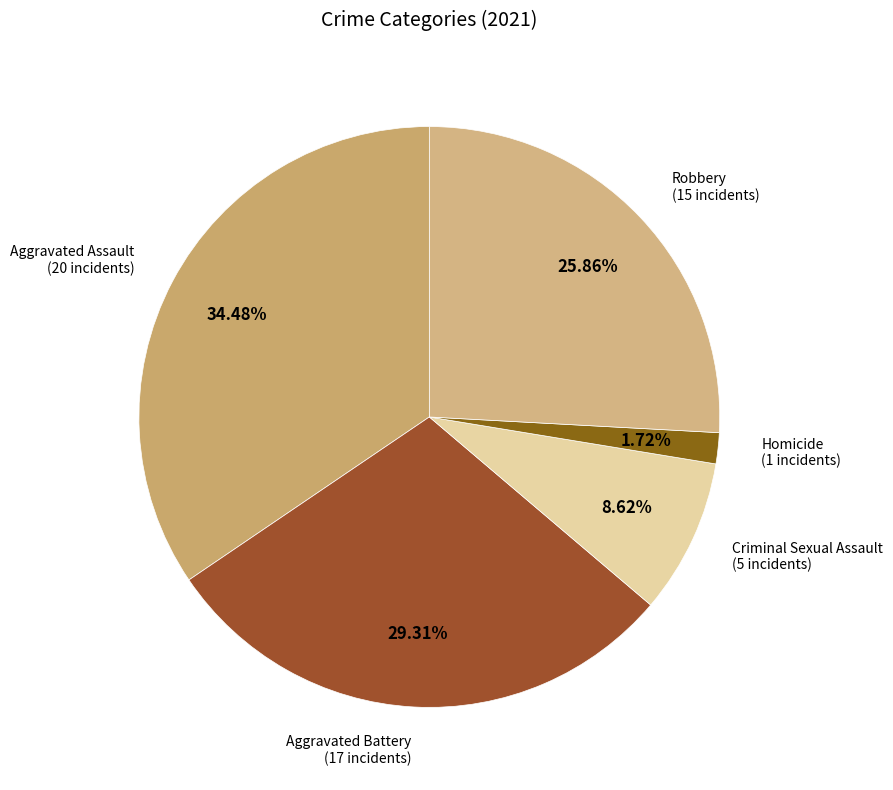

Is it true that Aggravated Battery is 29% of the pie?

True